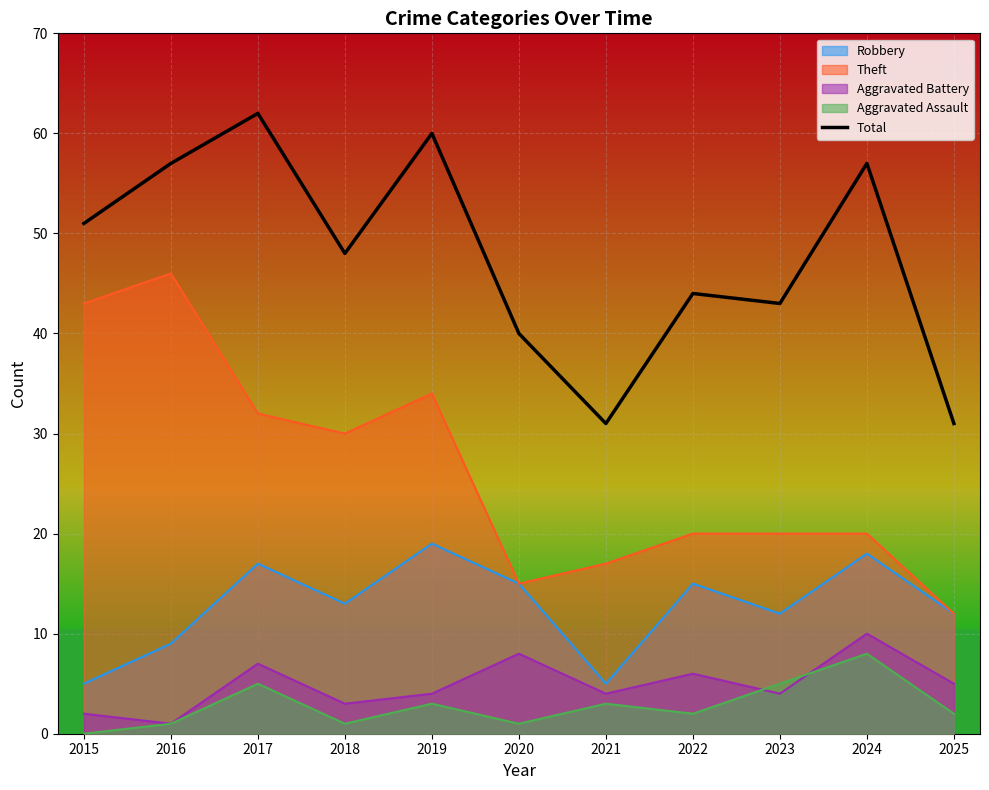

Rank the categories by value from lowest to highest.

2021, 2025, 2020, 2023, 2022, 2018, 2015, 2016, 2024, 2019, 2017